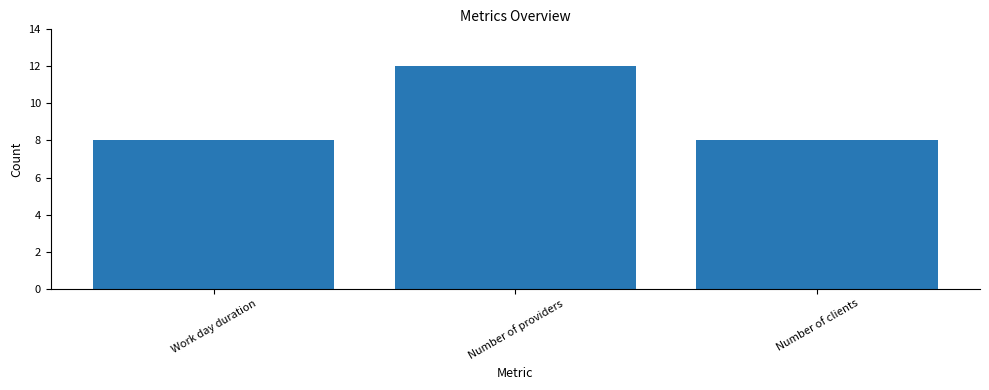

How many data points does each series have?

3